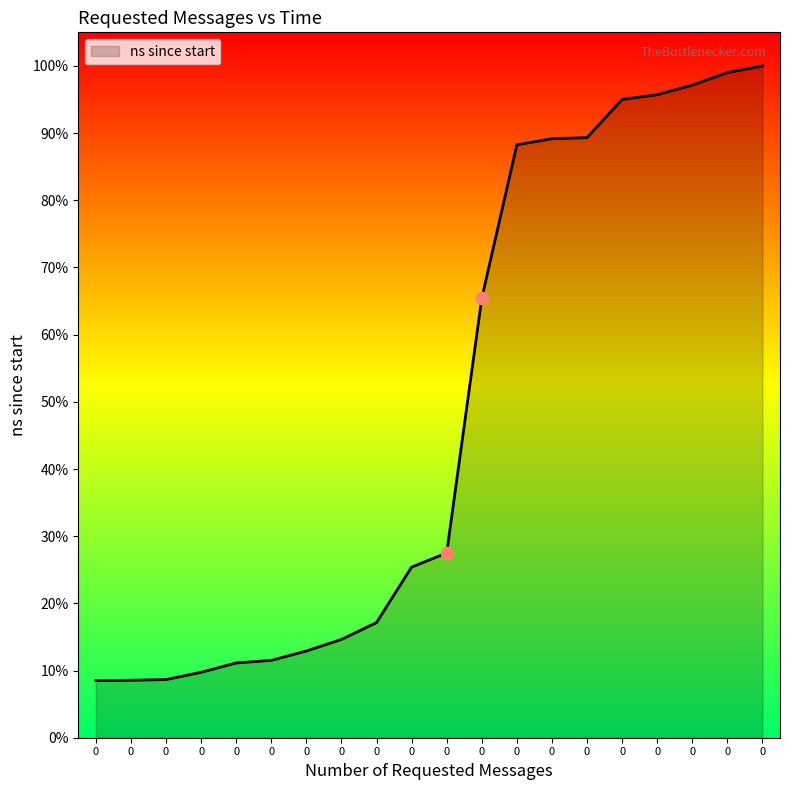

Is this an area chart (filled region under the line)?

Yes